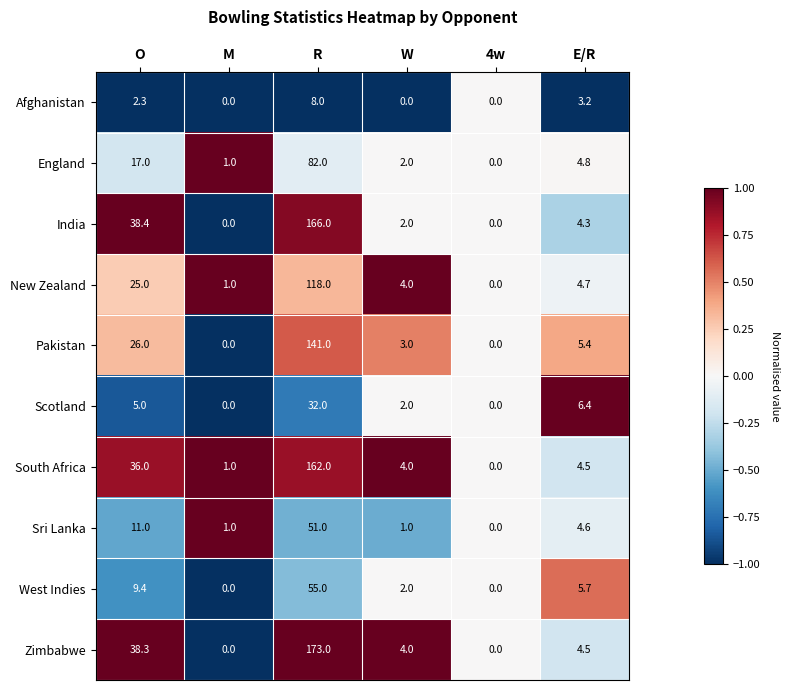

At which label does England reach its minimum?

4w